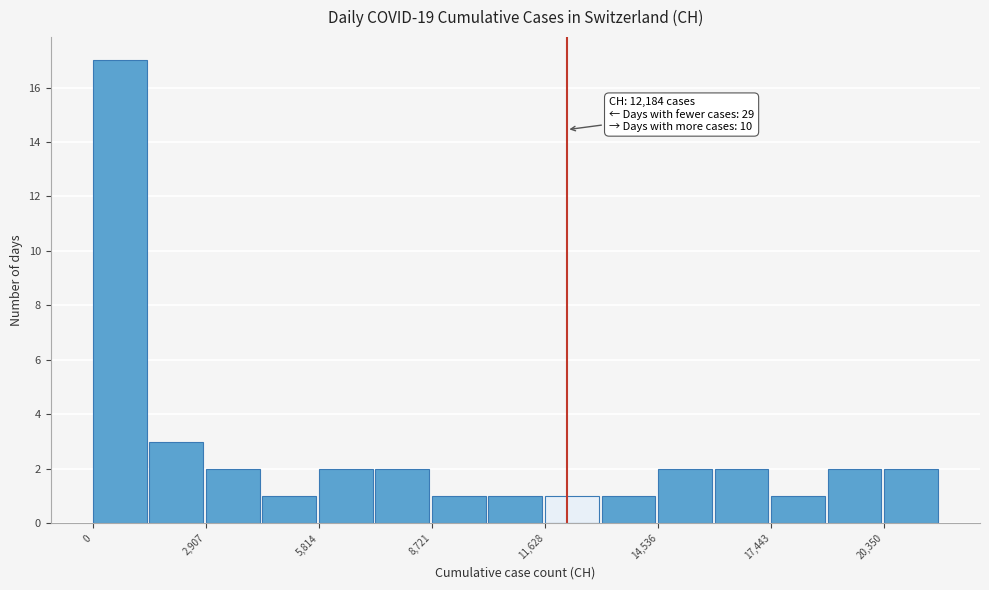

Around what value on the x-axis is the tallest bar? Give the approximate position of its centre, as read against the axis.

500